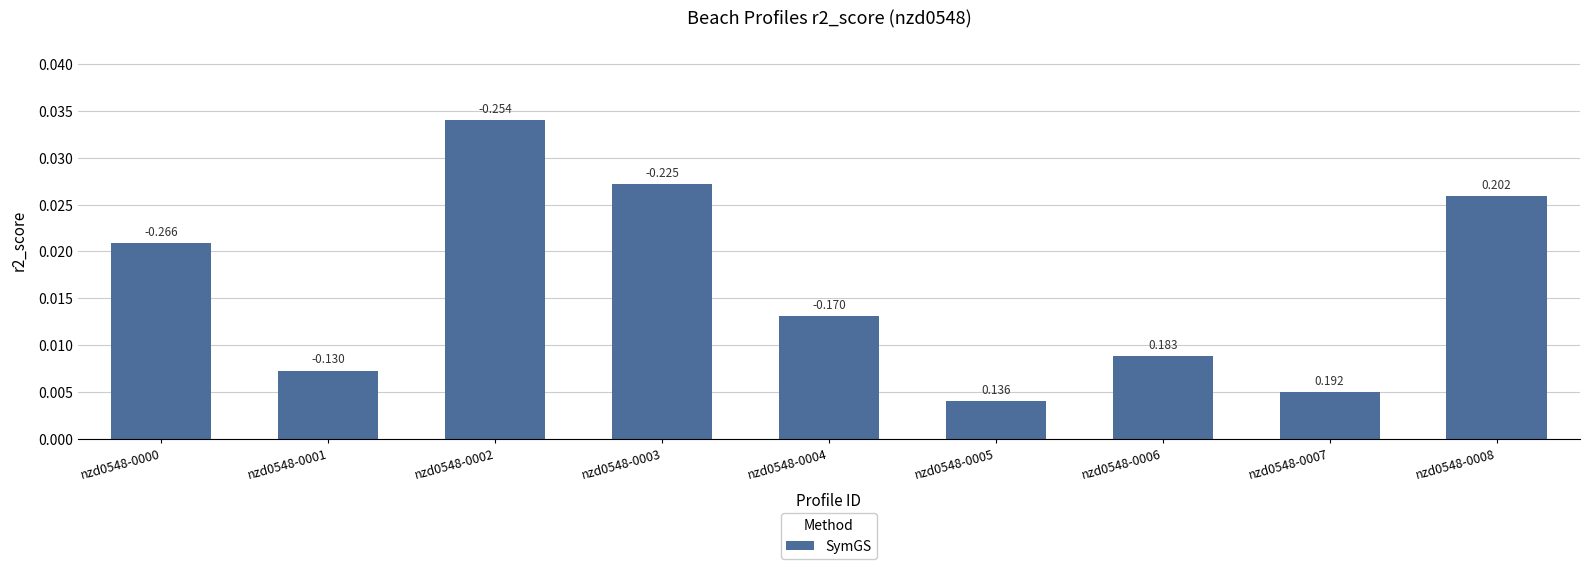

How many bars are there in total?

9